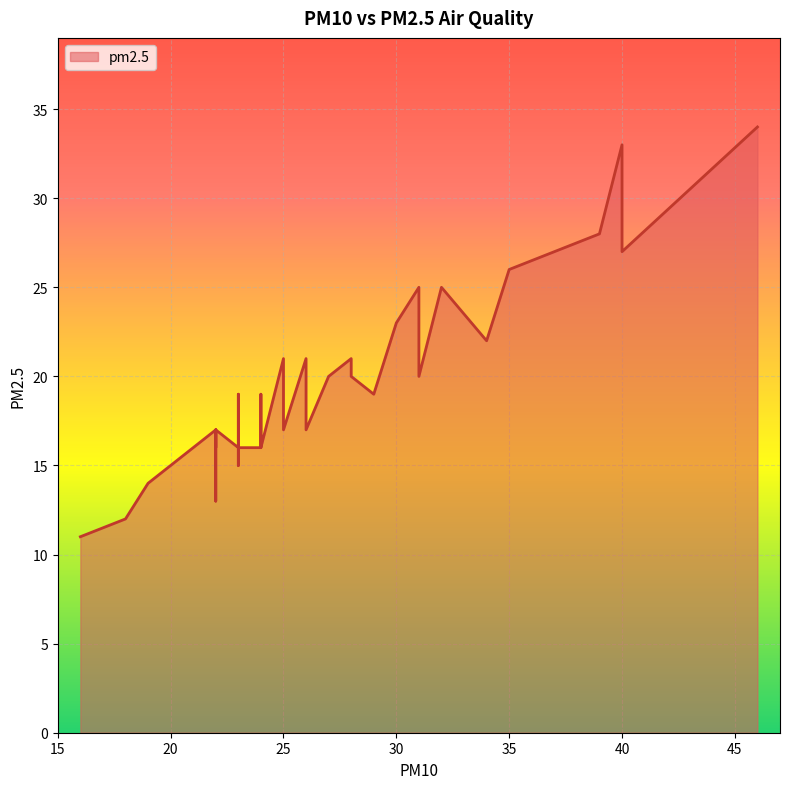

The value at 24 is 17. True or false?

True